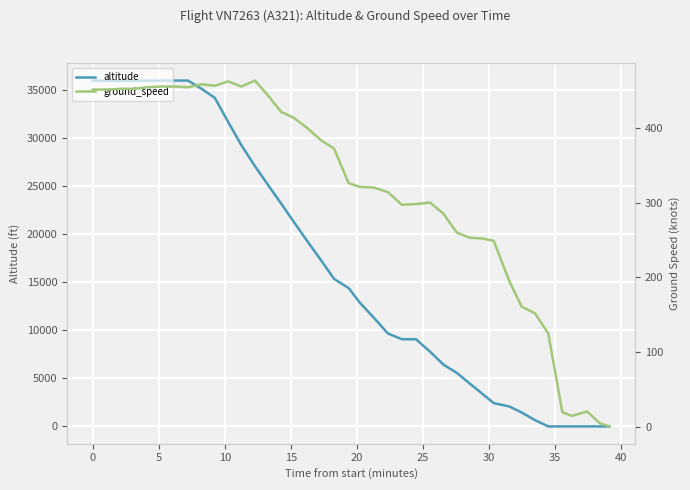

Is this an area chart (filled region under the line)?

No